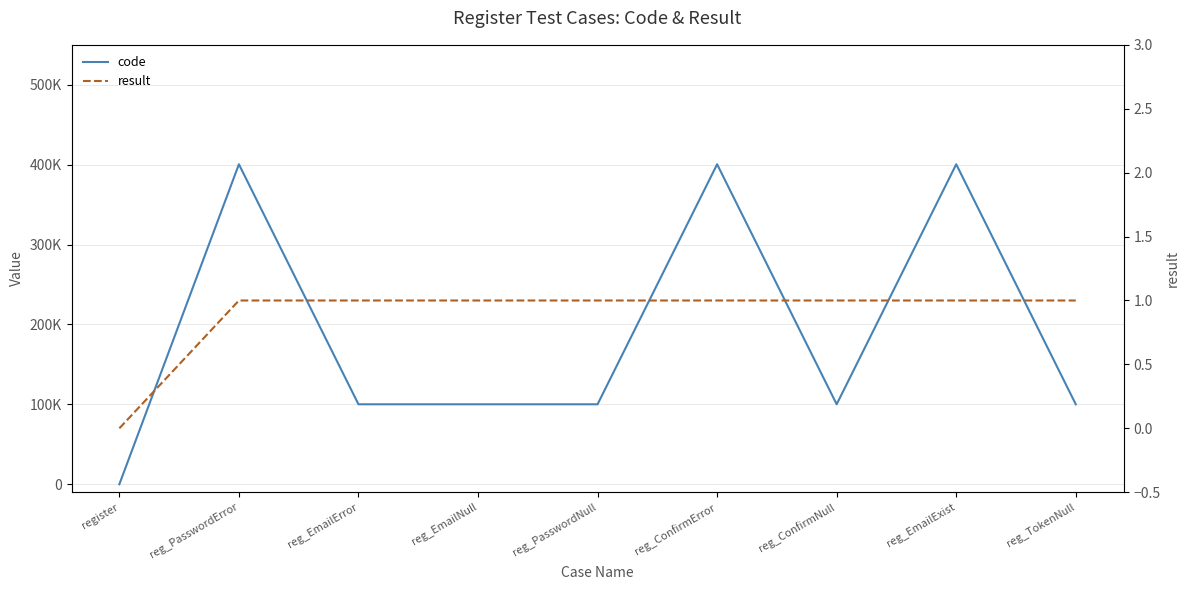

Rank the series at reg_EmailError from lowest to highest value.

result, code